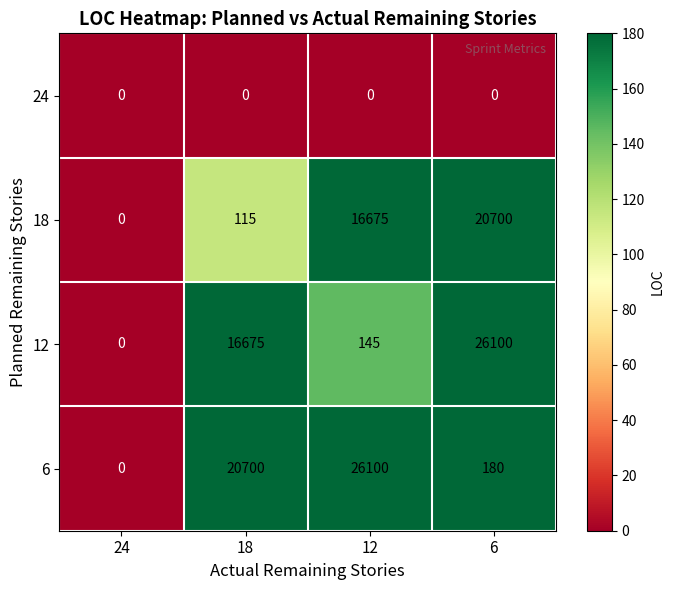

Which series has the largest total across all categories?

6